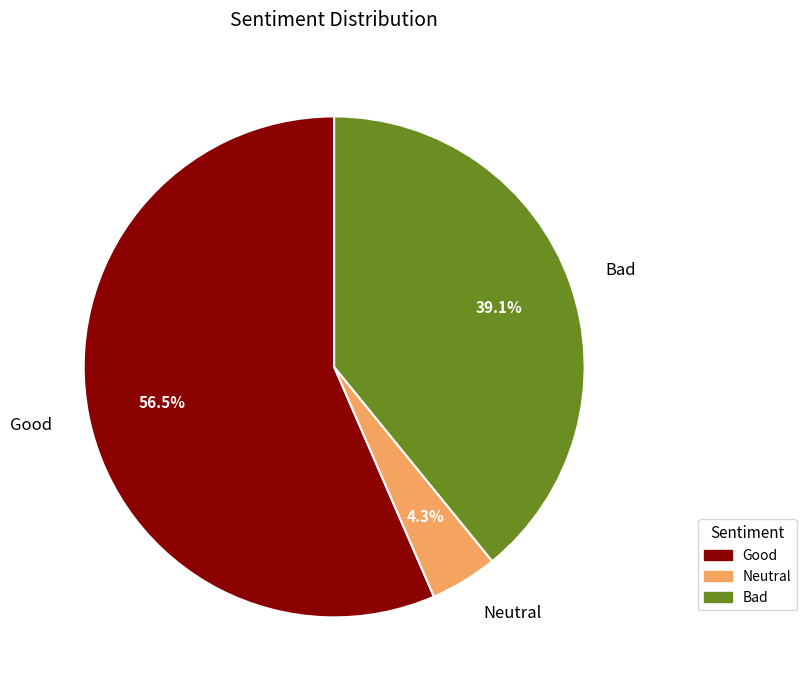

Does any single category account for the majority?

Yes